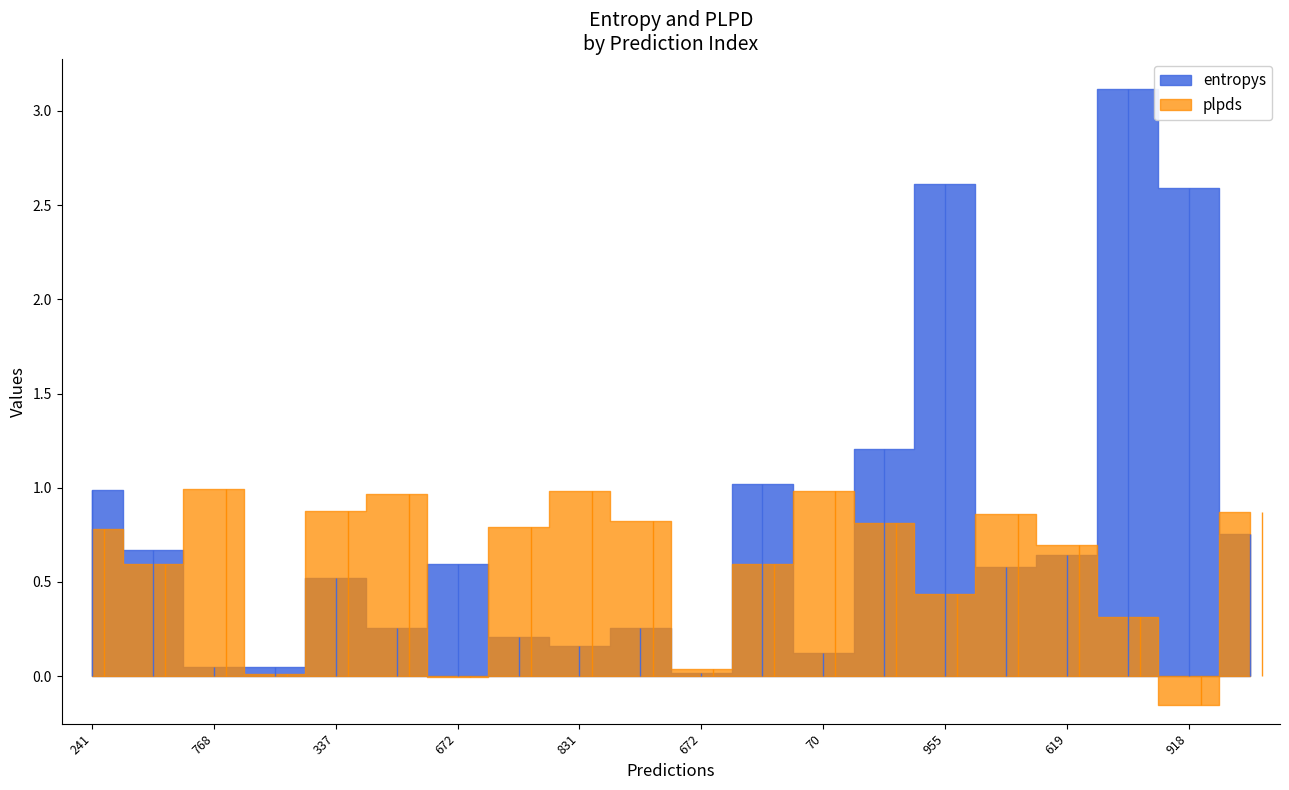

What is the sum of the entropys values at 6 and 18?

3.2